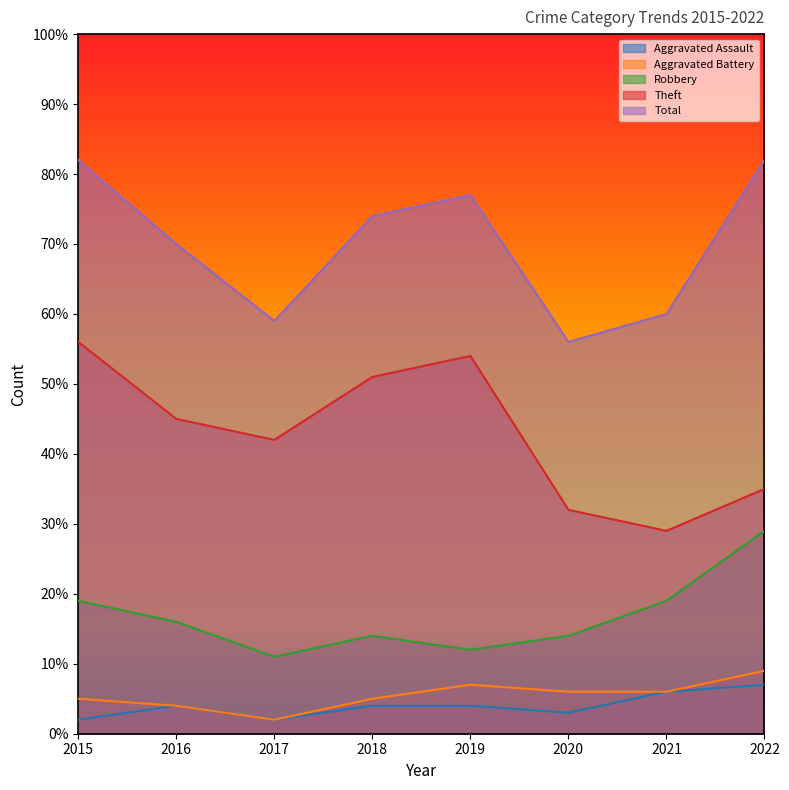

Is the value of Aggravated Battery at 2019 greater than the value of Theft at 2022?

No